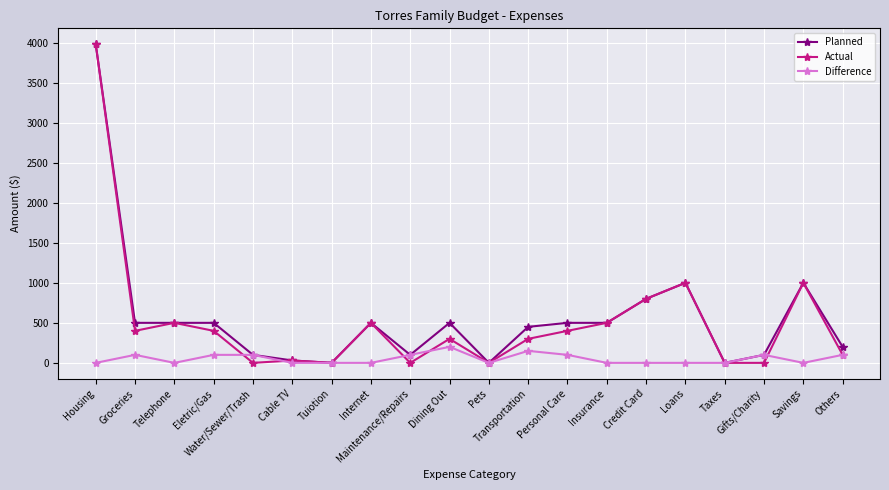

What is the greatest value displayed?

3980